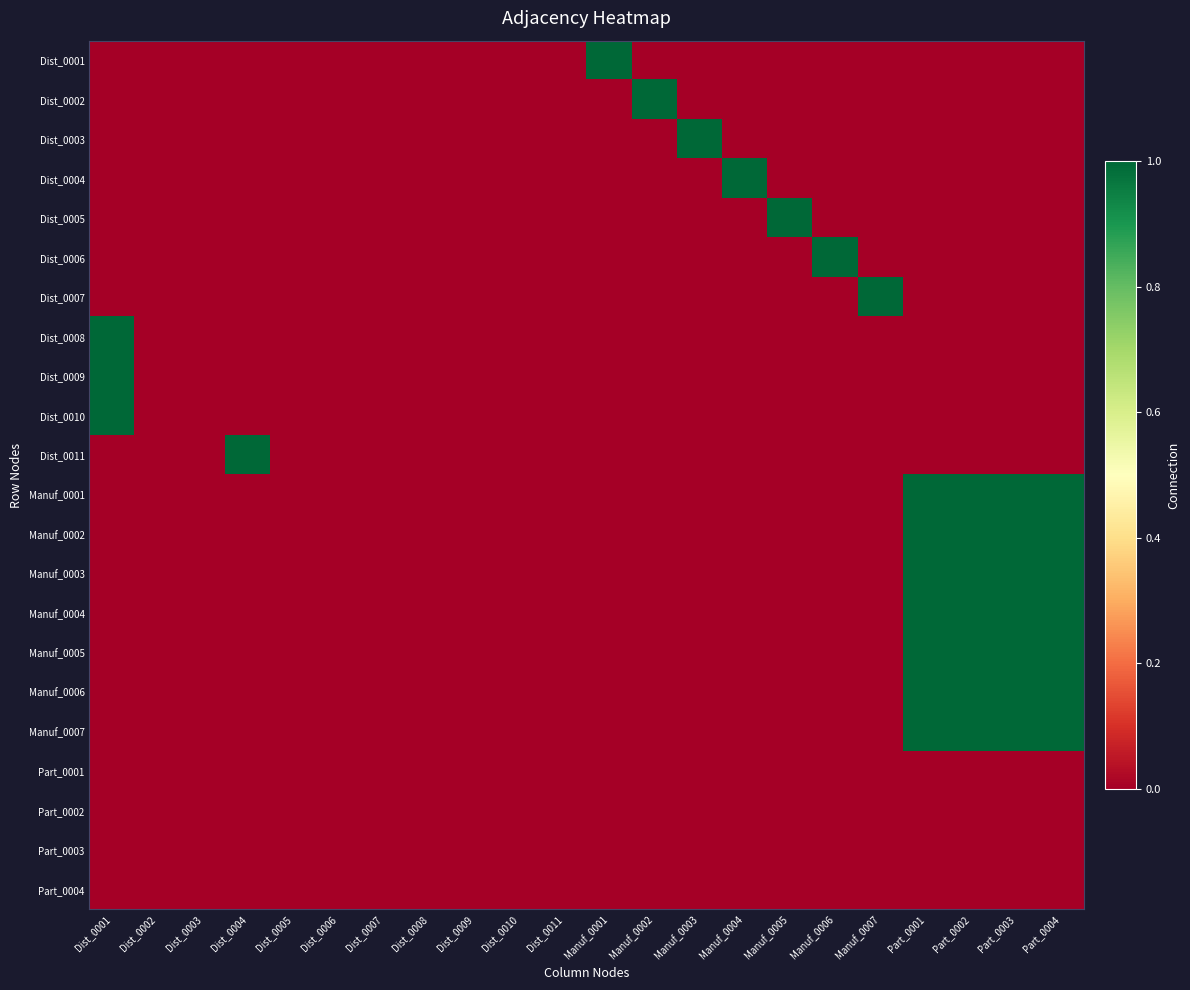

Which has a higher value, Manuf_0002 or Dist_0002?

Manuf_0002